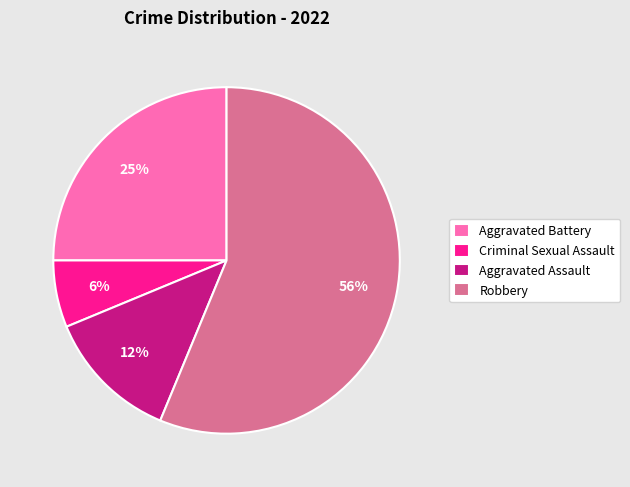

The Aggravated Battery slice represents 25% of the pie. True or false?

True